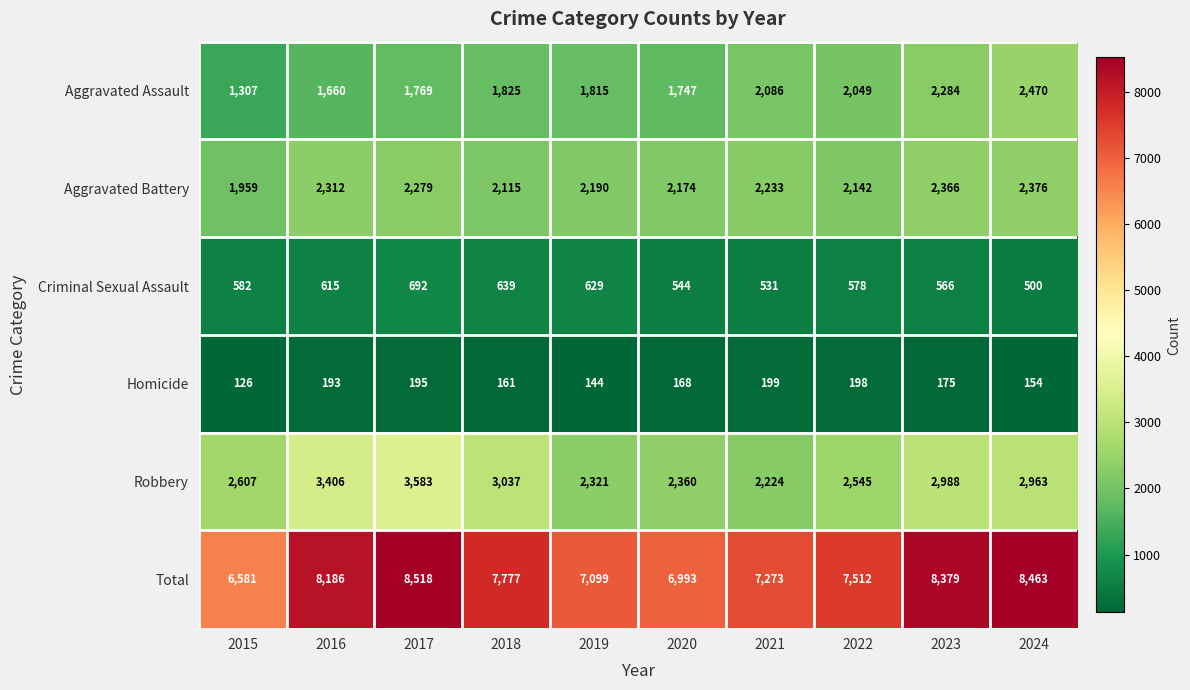

Is the value of Aggravated Battery at 2018 greater than the value of Total at 2021?

No